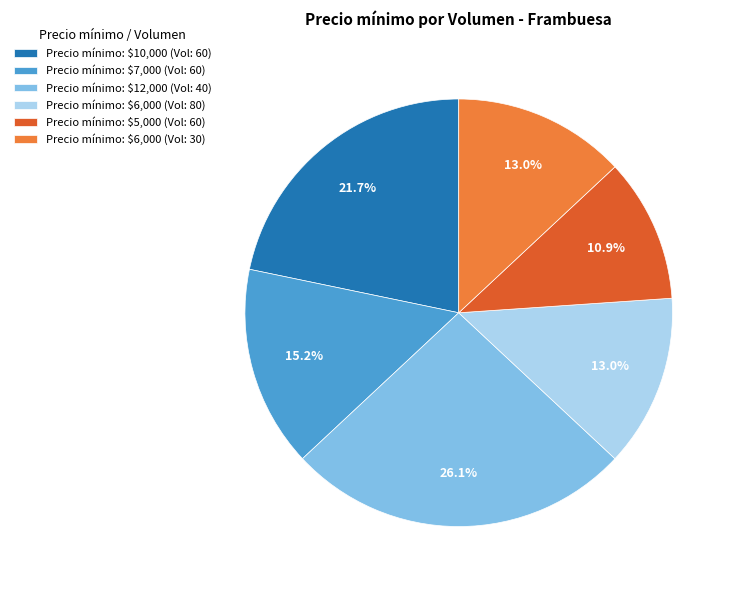

How many segments does this pie chart have?

6